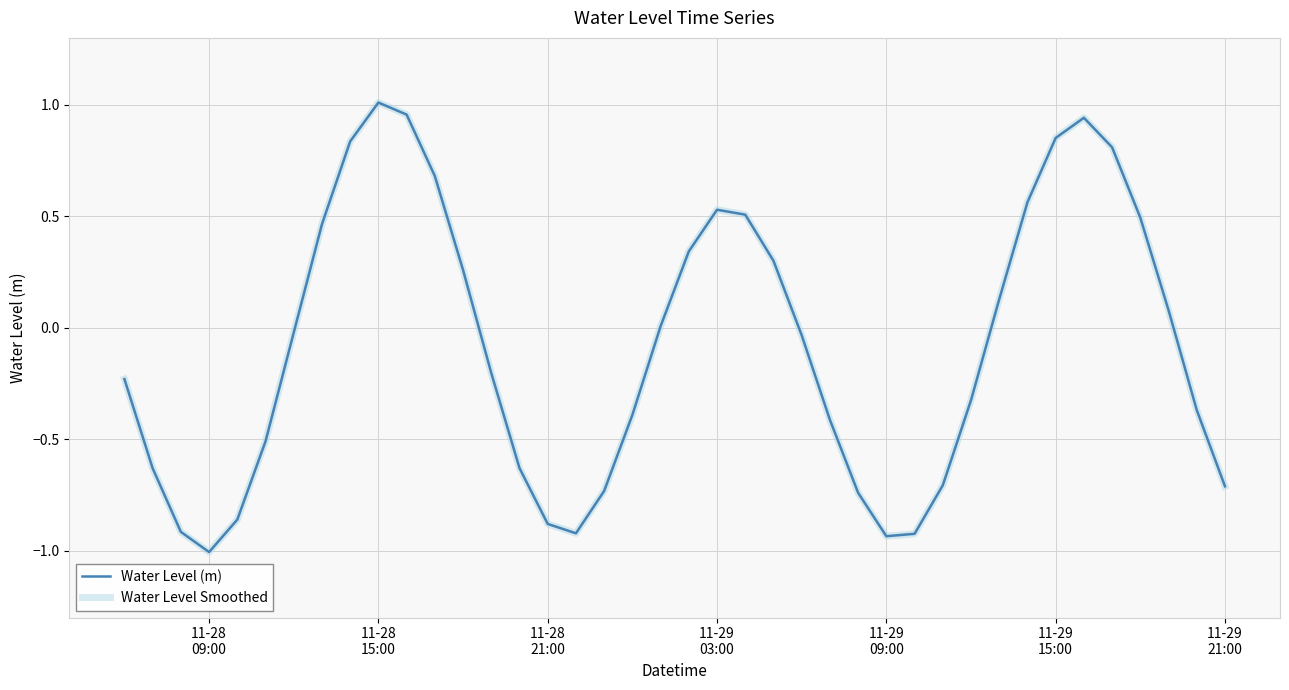

What is the difference between the second highest and minimum values in the Water Level (m) series?

2.0